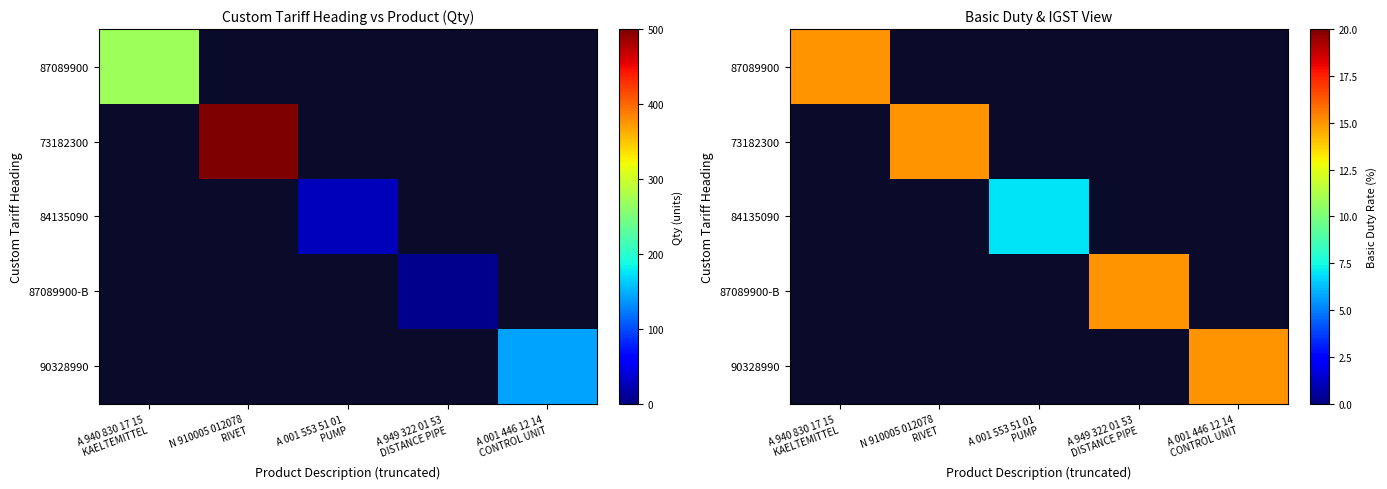

Rank the series at A 940 830 17 15 KAELTEMITTEL from lowest to highest value.

73182300, 84135090, 87089900-B, 90328990, 87089900